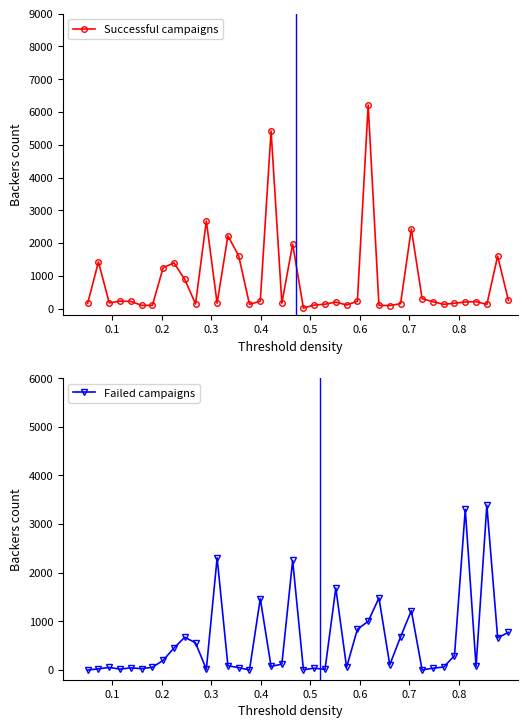

What is the highest value of the Successful campaigns series?

6212